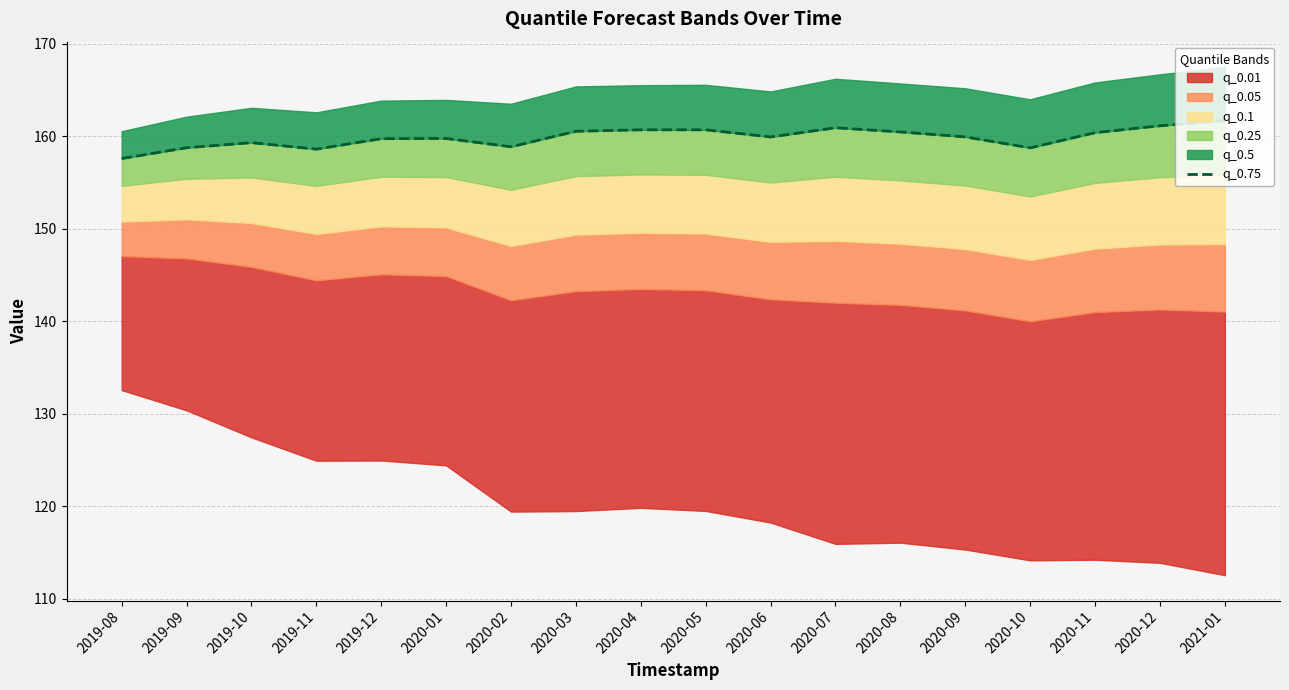

At which label does the data first exceed 159?

2019-10